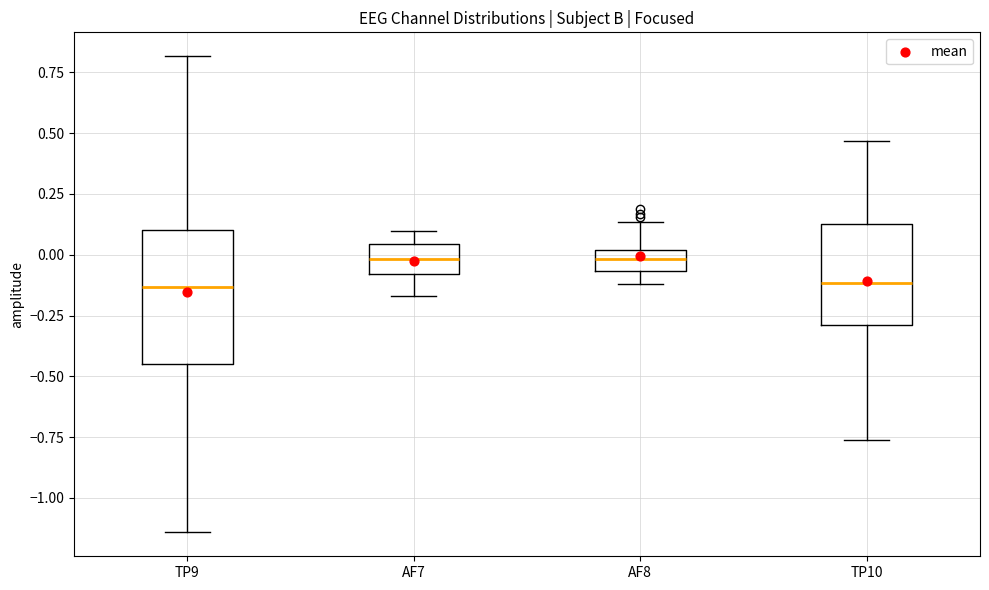

Reading left to right, read every box against the y-axis: the position of its median line, the range the box covers, and the ends of its whiskers. The values are not printed on the chart, so give them approximately, as read against the axis.

TP9: median -0.15, box -0.45 to 0.10, whiskers -1.15 to 0.80
AF7: median 0.00, box -0.10 to 0.05, whiskers -0.15 to 0.10
AF8: median 0.00 (inside the box), box -0.05 to 0.00, whiskers -0.10 to 0.15
TP10: median -0.10, box -0.30 to 0.10, whiskers -0.75 to 0.45